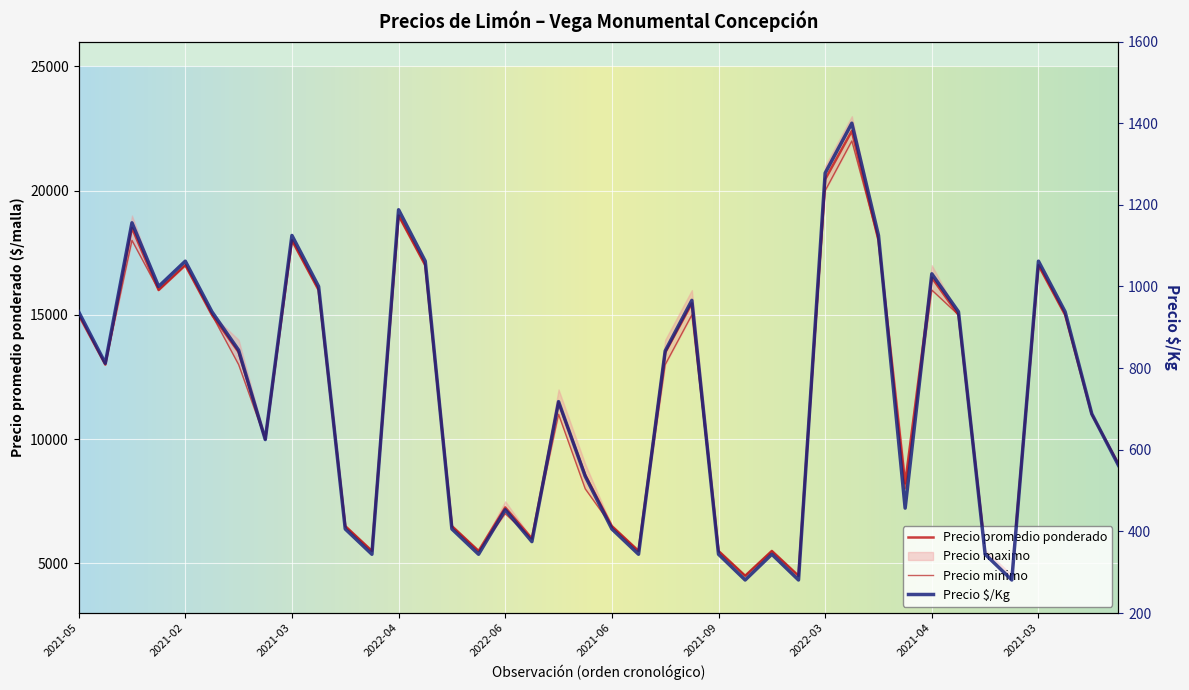

The Precio promedio ponderado series shows 18929 at 2021-06. True or false?

False